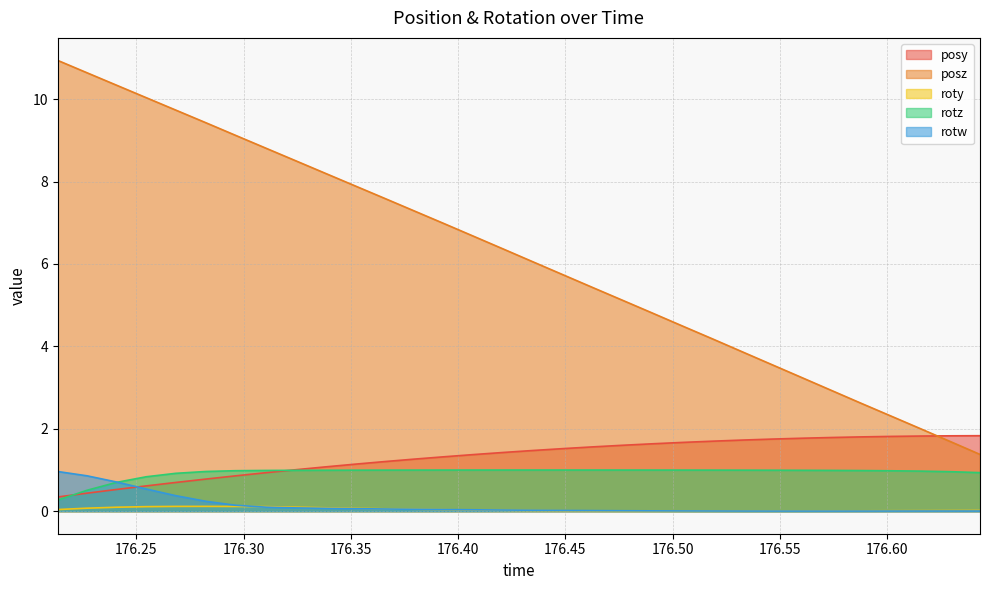

What are all the series names shown in the legend?

posy, posz, roty, rotz, rotw